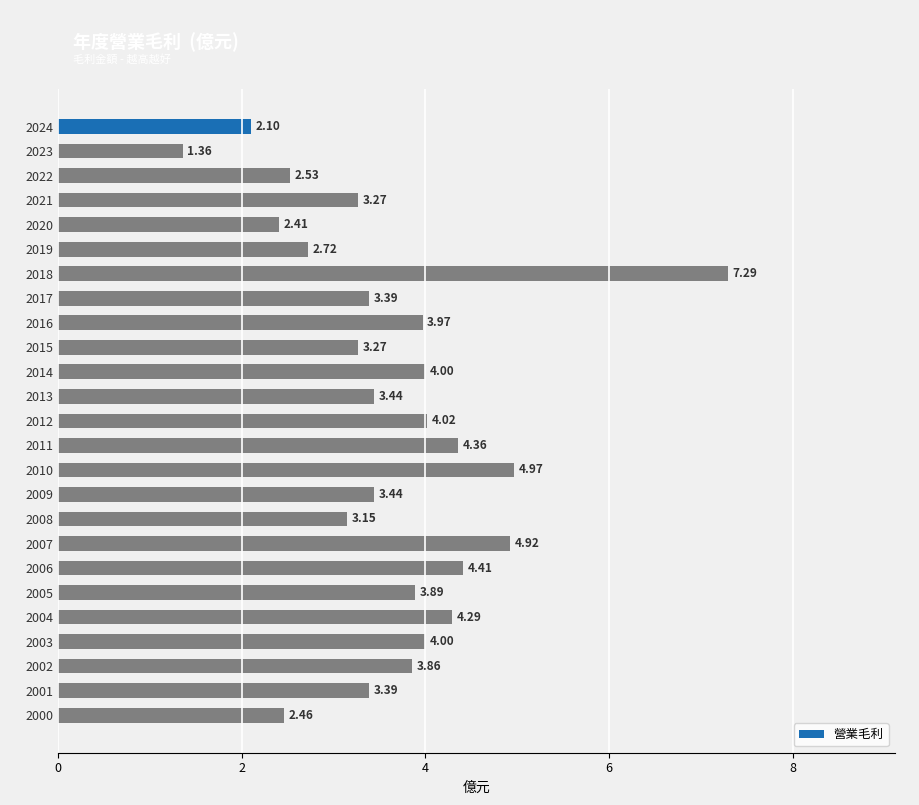

Approximately how many times larger is the value at 2016 compared to 2004?

0.9